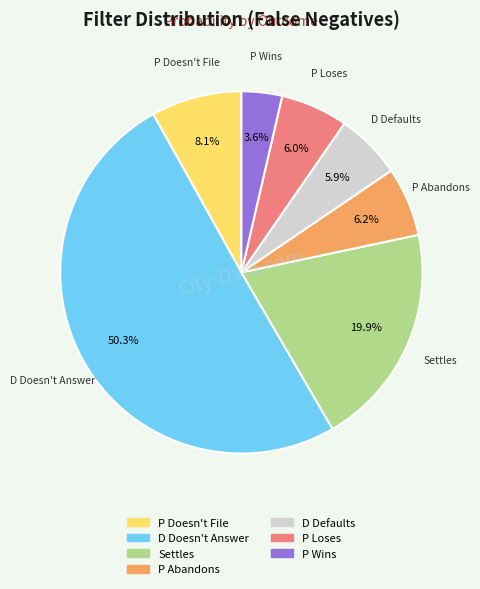

Which category has the smallest portion of the pie?

P Wins